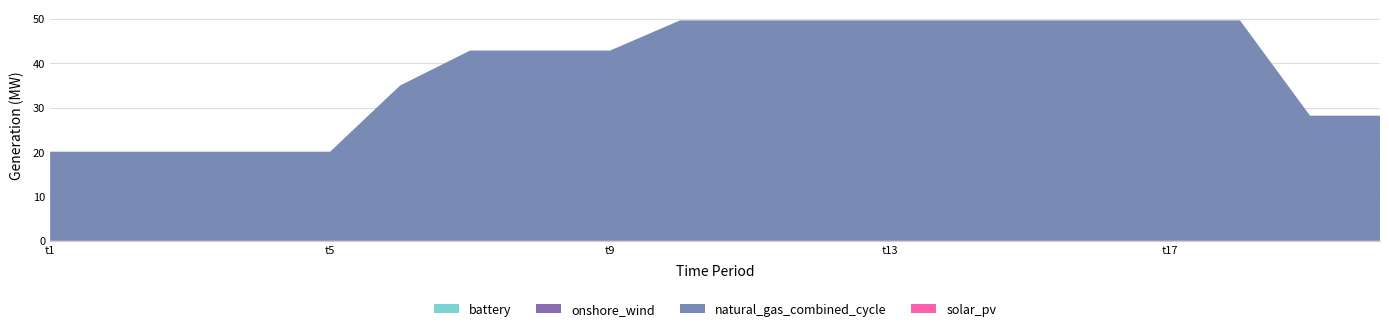

Reading right to left, list all the values displayed in this chart.

natural_gas_combined_cycle: 28.2	28.2	49.7	49.7	49.7	49.7	49.7	49.7	49.7	49.7	49.7	42.9	42.9	42.9	35.0	20.1	20.1	20.1	20.1	20.1
onshore_wind: 0.0	0.0	0.0	0.0	0.0	0.0	0.0	0.0	0.0	0.0	0.0	0.0	0.0	0.0	0.0	0.0	0.0	0.0	0.0	0.0
battery: 0.0	0.0	0.0	0.0	0.0	0.0	0.0	0.0	0.0	0.0	0.0	0.0	0.0	0.0	0.0	0.0	0.0	0.0	0.0	0.0
solar_pv: 0.0	0.0	0.0	0.0	0.0	0.0	0.0	0.0	0.0	0.0	0.0	0.0	0.0	0.0	0.0	0.0	0.0	0.0	0.0	0.0